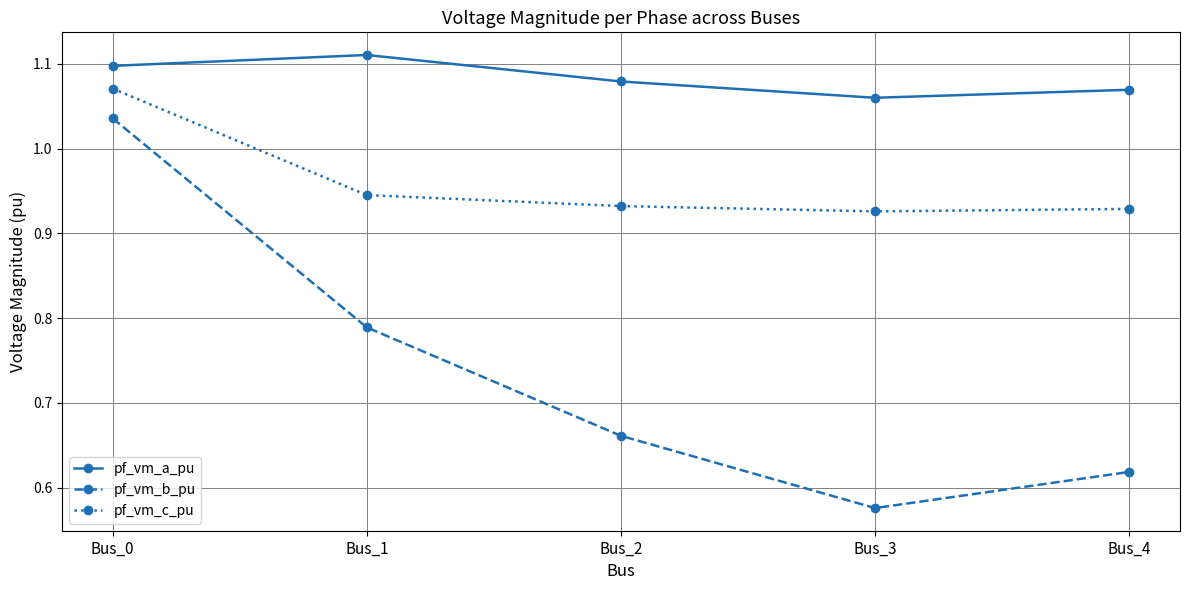

Is the value of pf_vm_c_pu at Bus_1 greater than the value of pf_vm_a_pu at Bus_2?

No